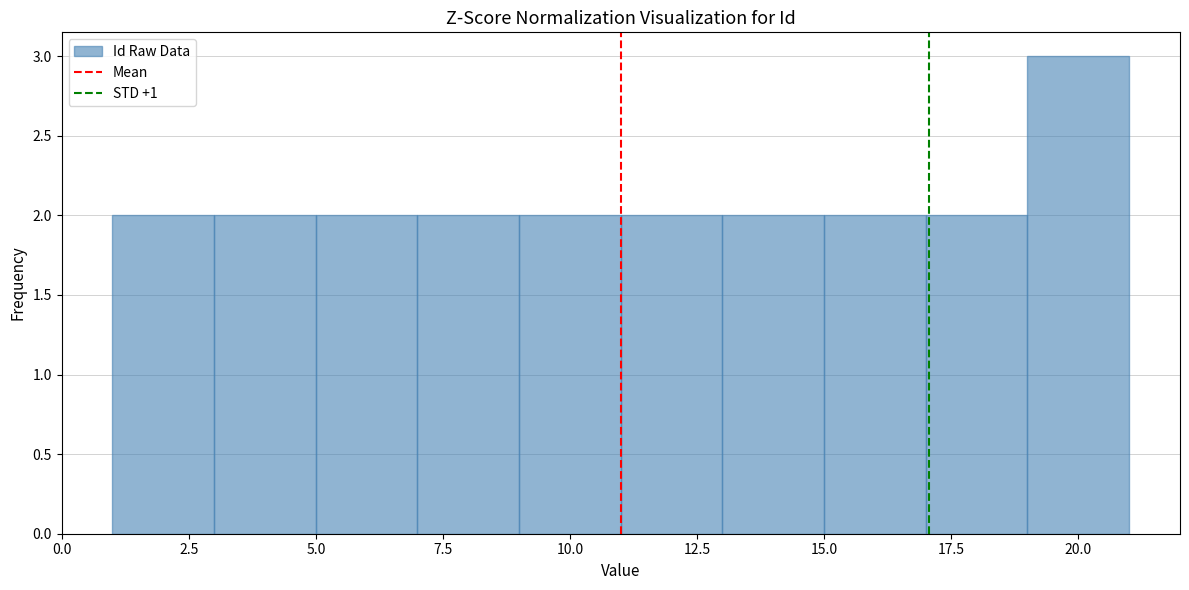

Reading left to right, transcribe this chart: for each bar, give the range it covers on the x-axis and its height. The values are not printed on the chart, so give them approximately, as read against the axis.

1 to 3: 2
3 to 5: 2
5 to 7: 2
7 to 9: 2
9 to 11: 2
11 to 13: 2
13 to 15: 2
15 to 17: 2
17 to 19: 2
19 to 21: 3